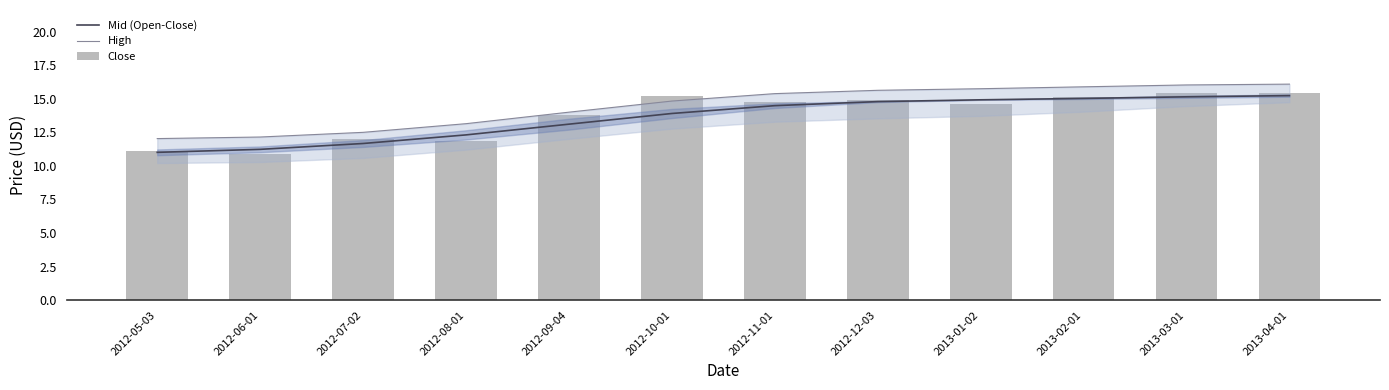

Rank the categories by Close value from highest to lowest.

2013-03-01, 2013-04-01, 2012-10-01, 2013-02-01, 2012-12-03, 2012-11-01, 2013-01-02, 2012-09-04, 2012-07-02, 2012-08-01, 2012-05-03, 2012-06-01